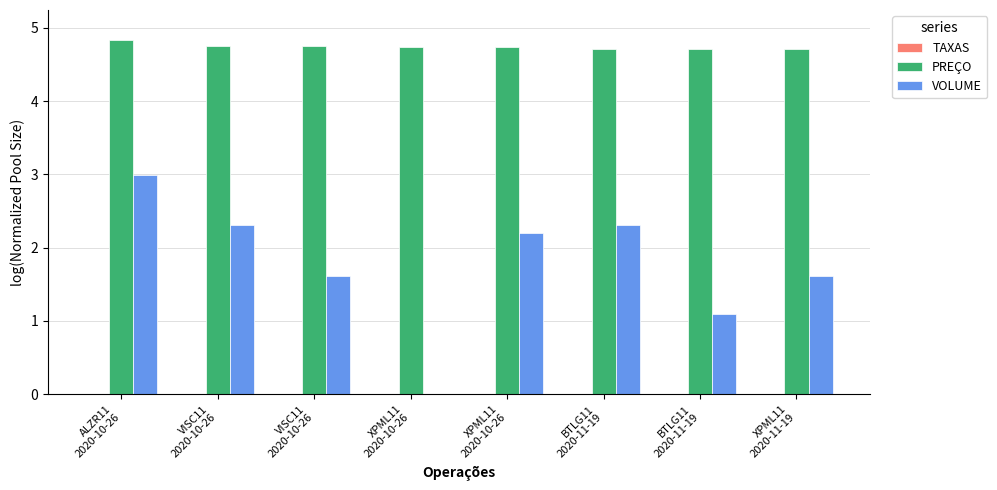

What value does the PREÇO series have at XPML11
2020-11-19?

4.7